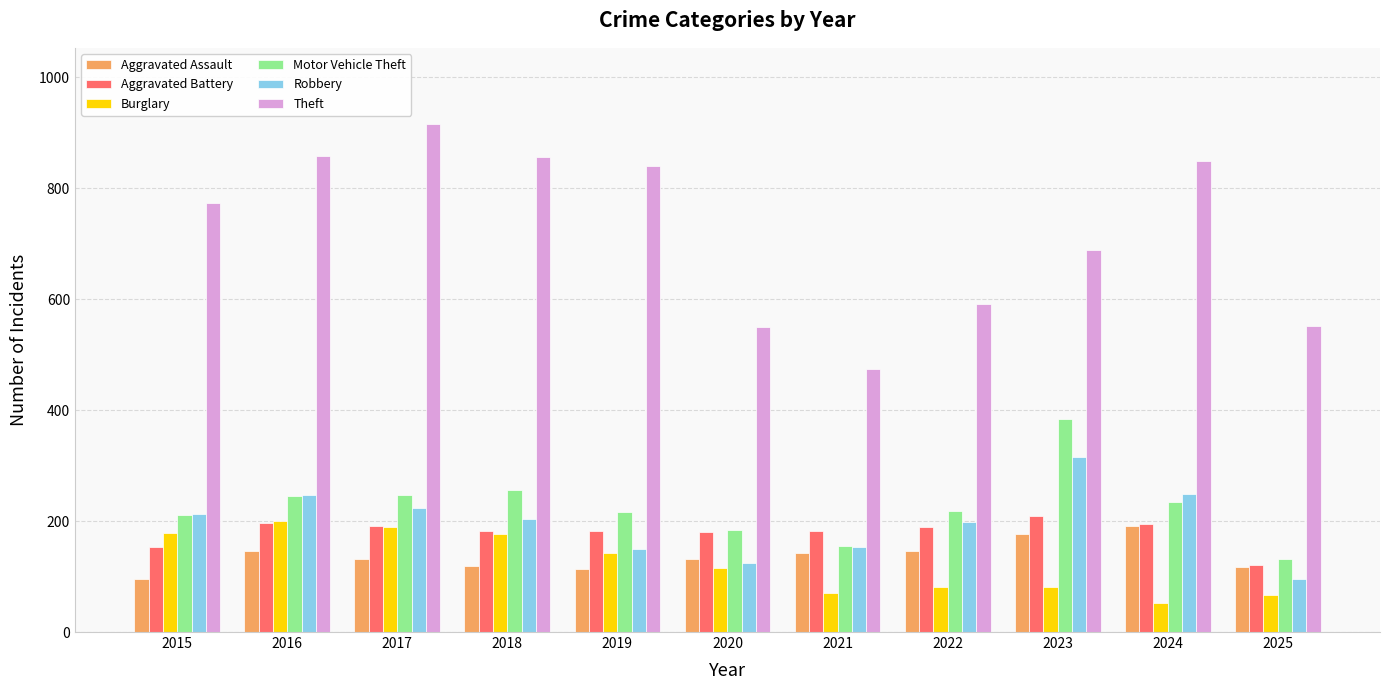

True or false: Robbery has a value of 150 at 2019.

True